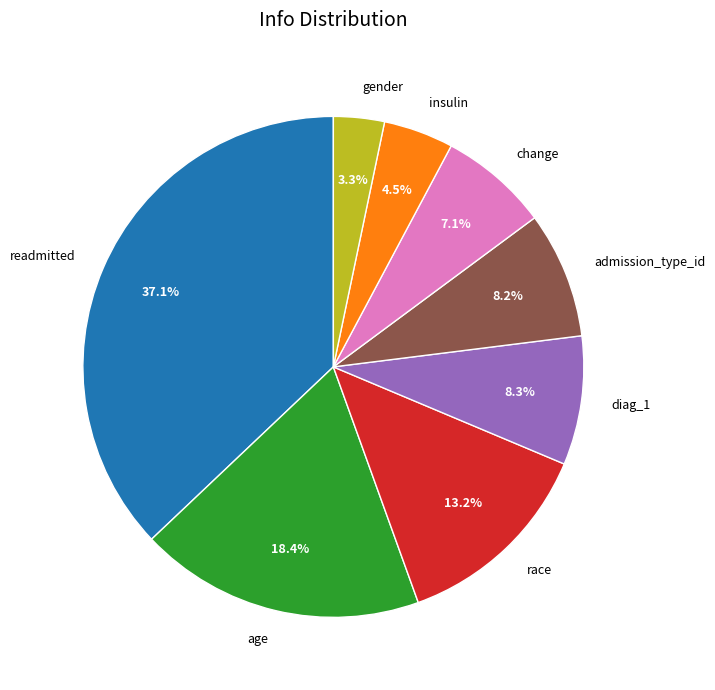

To the nearest percent, what is the difference between the readmitted and age slice percentages?

19%